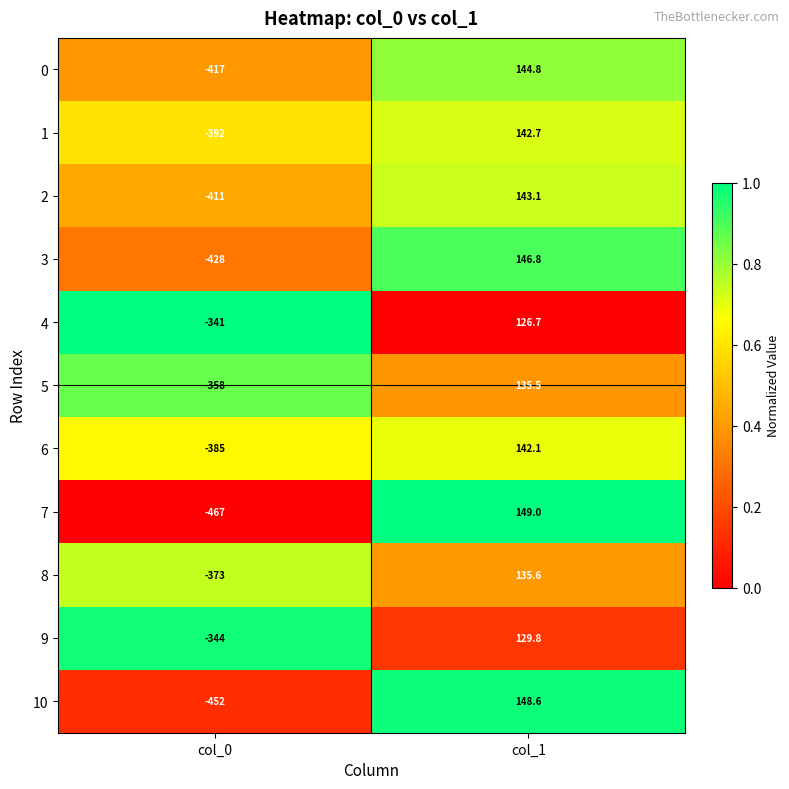

Reading left to right, list all the values displayed in this chart.

0: col_0=-417.0	col_1=144.8
1: col_0=-392.0	col_1=142.7
2: col_0=-411.0	col_1=143.1
3: col_0=-428.0	col_1=146.8
4: col_0=-341.0	col_1=126.7
5: col_0=-358.0	col_1=135.5
6: col_0=-385.0	col_1=142.1
7: col_0=-467.0	col_1=149.0
8: col_0=-373.0	col_1=135.6
9: col_0=-344.0	col_1=129.8
10: col_0=-452.0	col_1=148.6